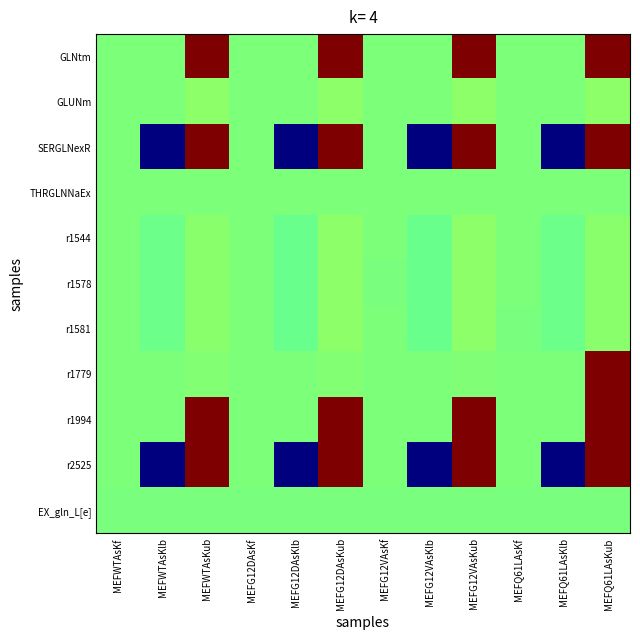

Which series has the largest range (max minus min)?

SERGLNexR